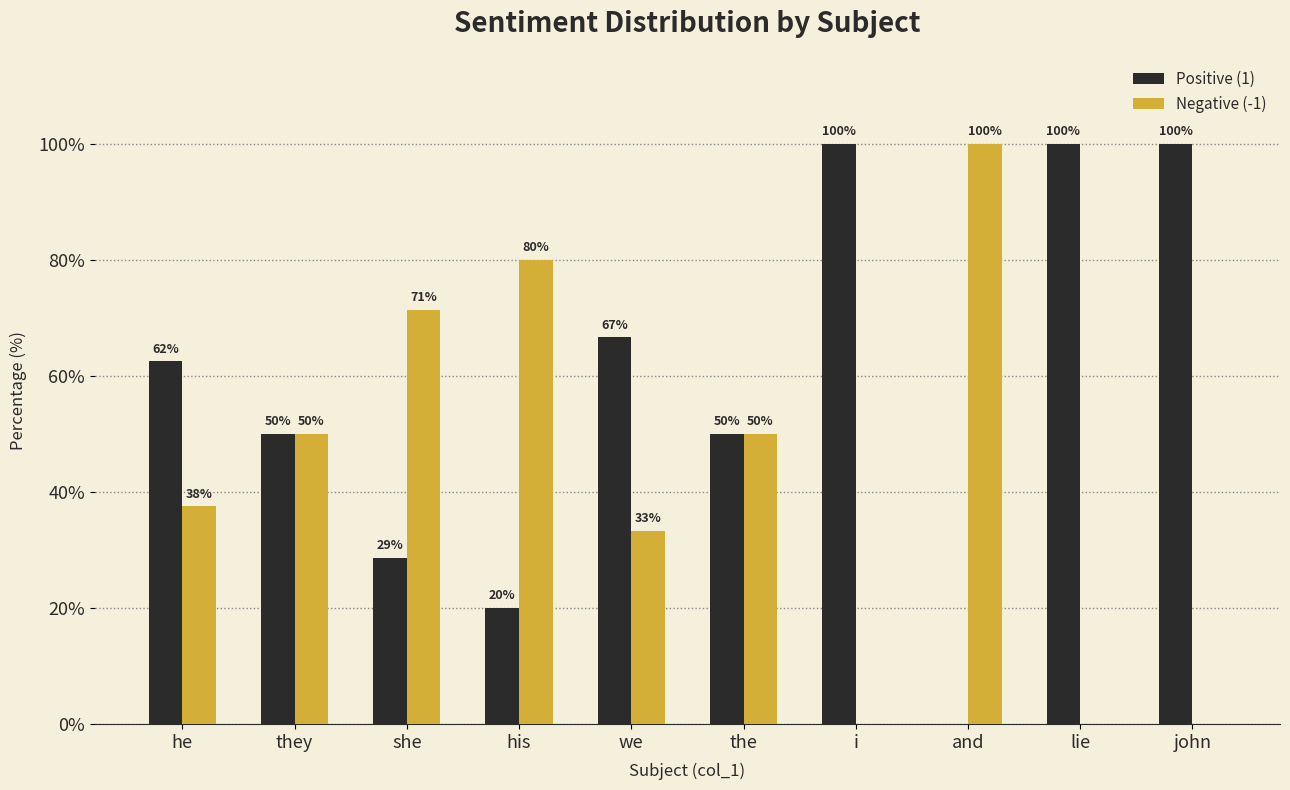

Read the Positive (1) value at he.

62.5